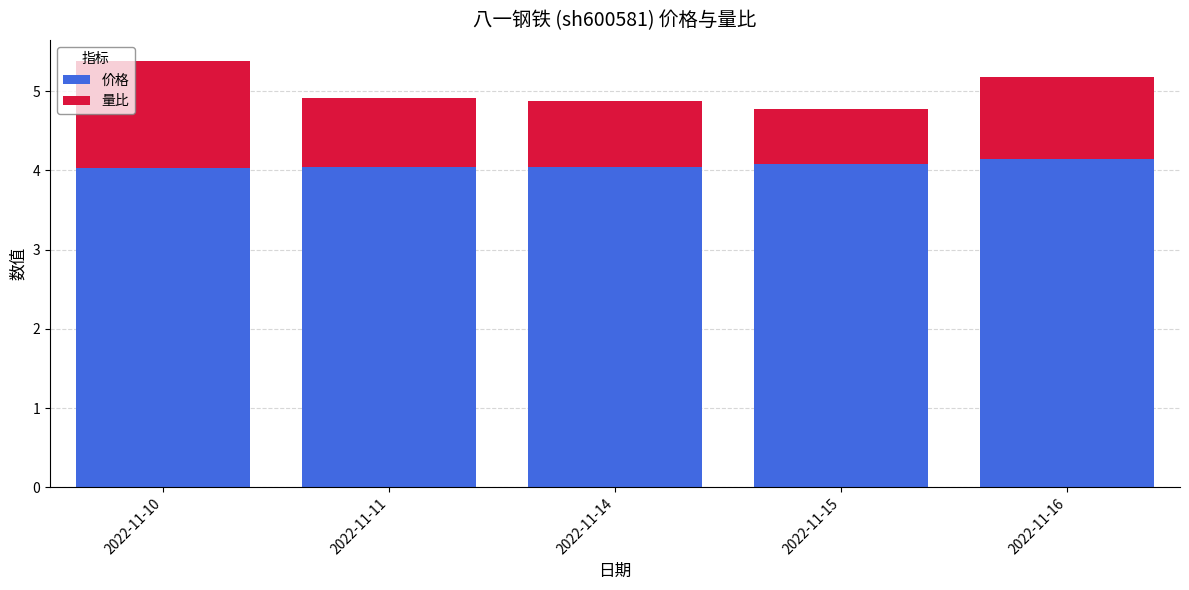

What is the average value of the 价格 series?

4.1